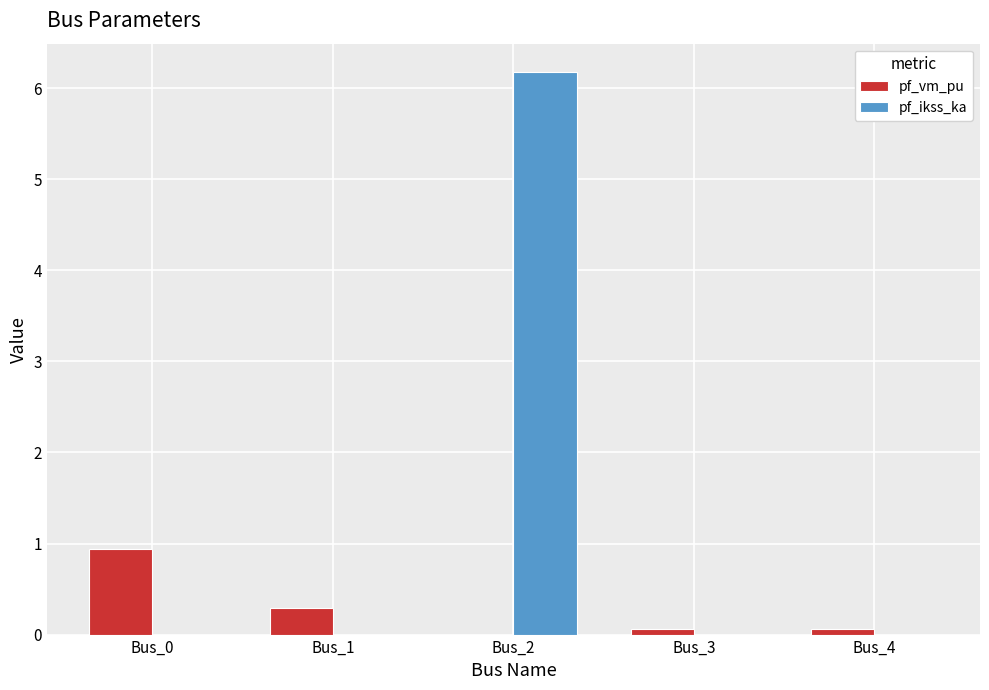

What is the spread (max minus min) of values at Bus_3?

0.1